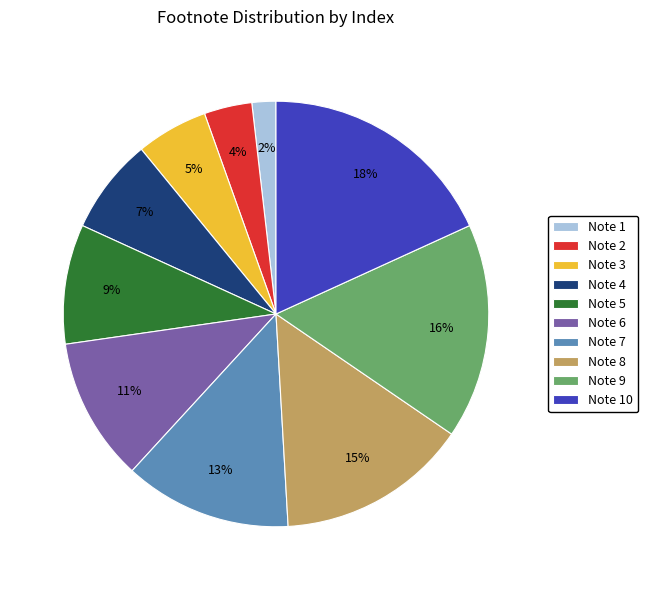

To the nearest percent, what portion does Note 6 represent?

11%